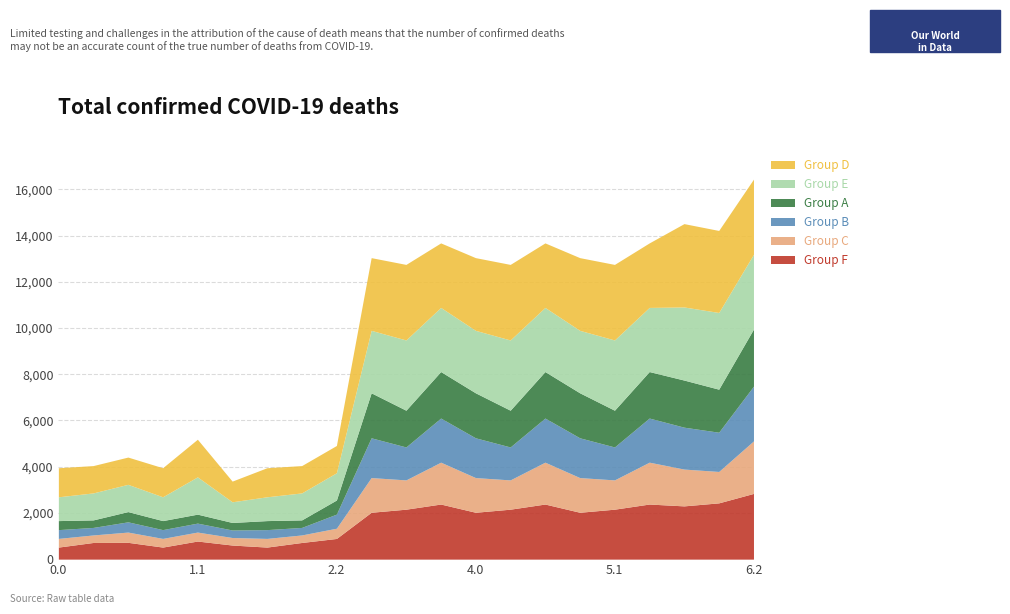

Count the number of categories in the chart.

21